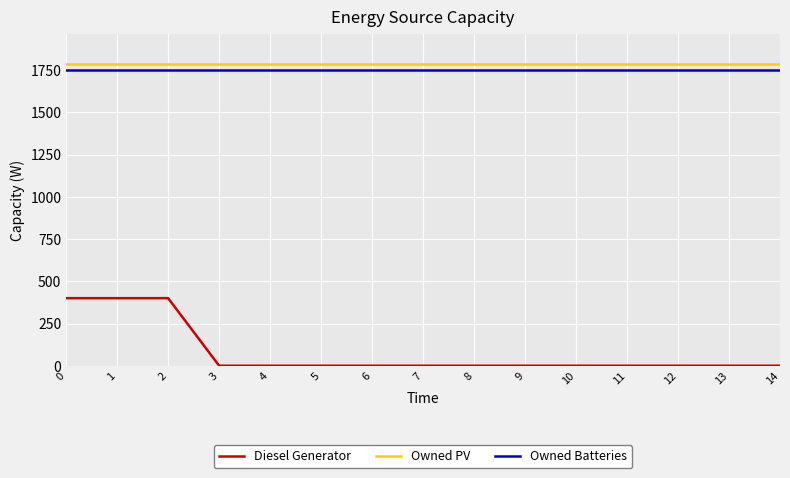

The Diesel Generator series shows 262 at 3. True or false?

False